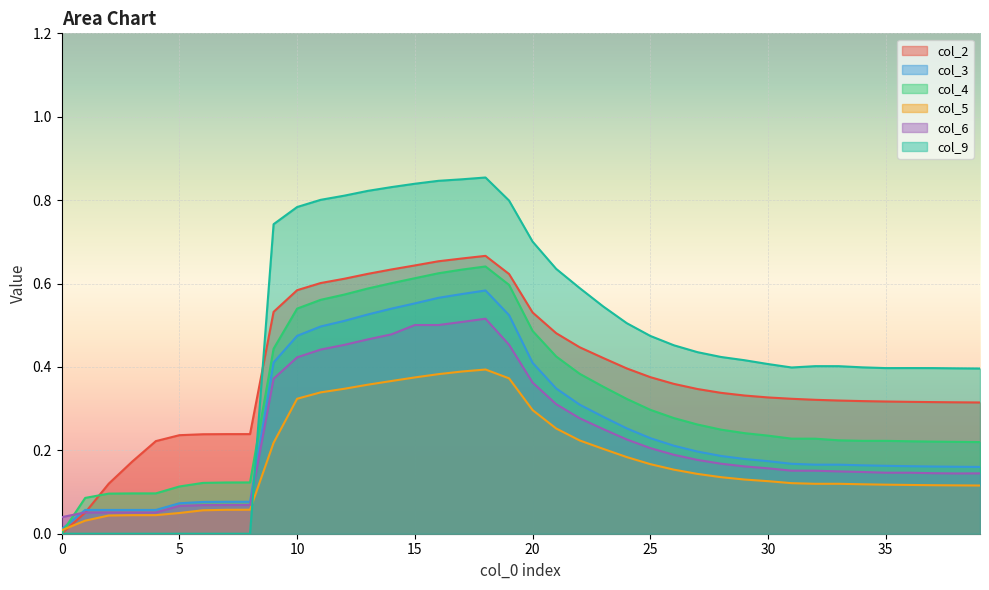

What is the sum of the col_4 values at 30 and 31?

0.5